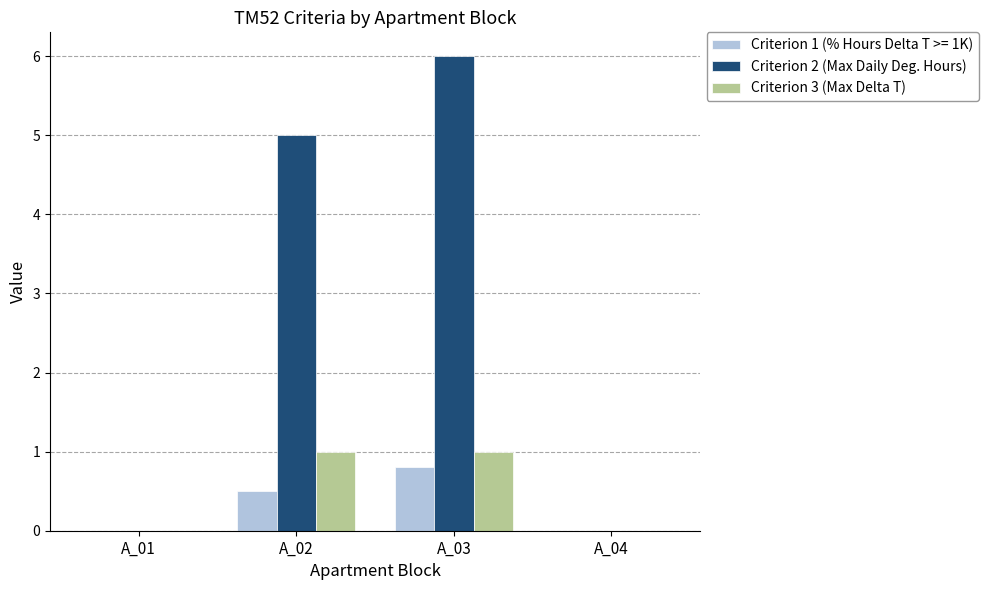

At which category is the sum across all series the highest?

A_03